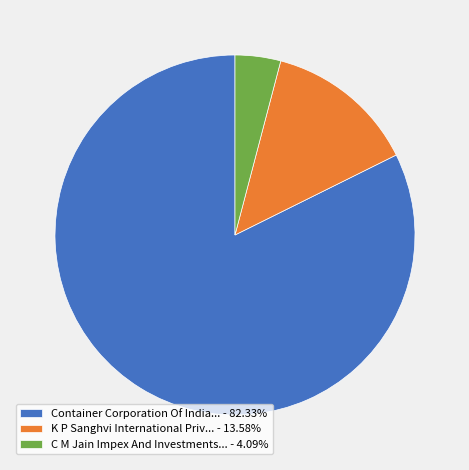

Combined, do K P Sanghvi International Priv... - 13.58% and C M Jain Impex And Investments... - 4.09% account for over 50%?

No